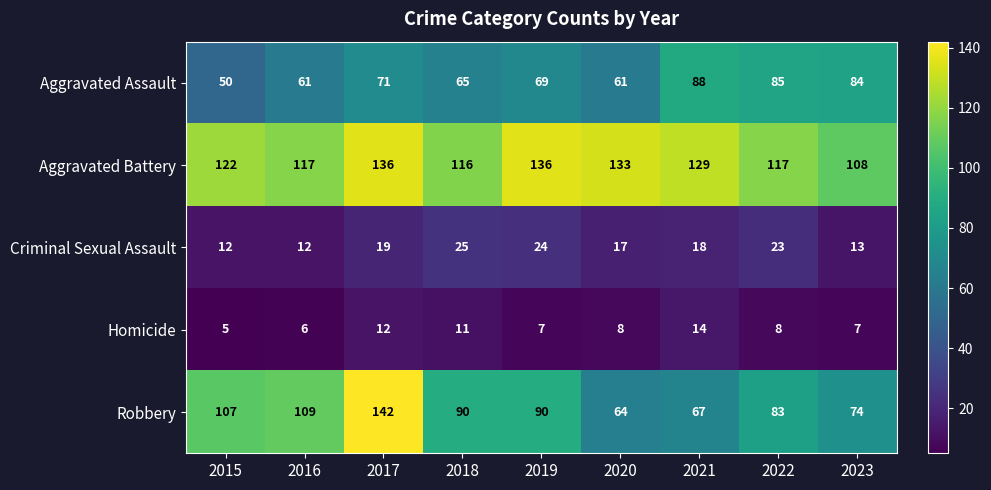

Which series has the largest total across all categories?

Aggravated Battery